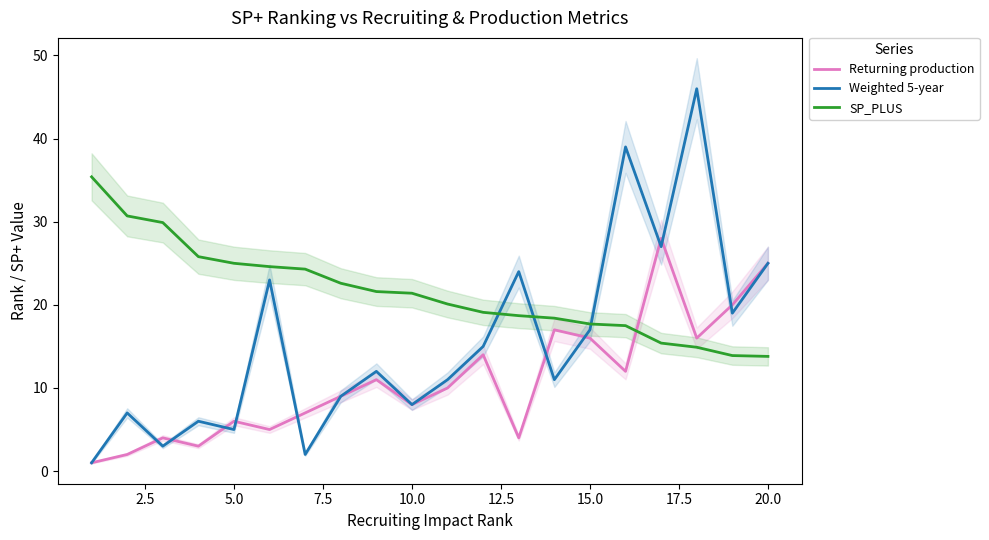

What is the average value of the SP_PLUS series?

21.5